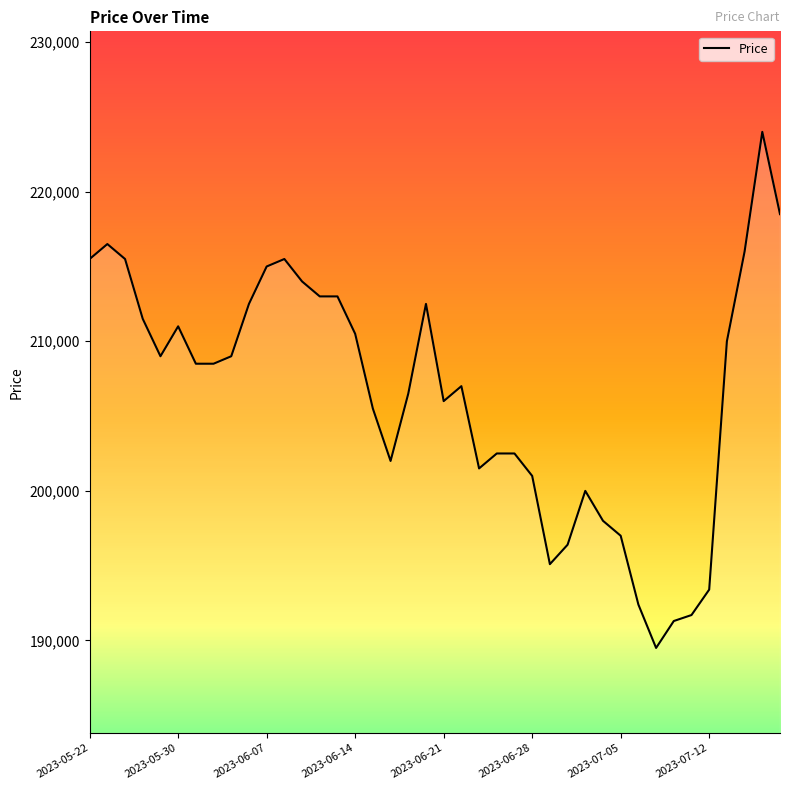

What is the difference between the maximum and minimum values?

34500